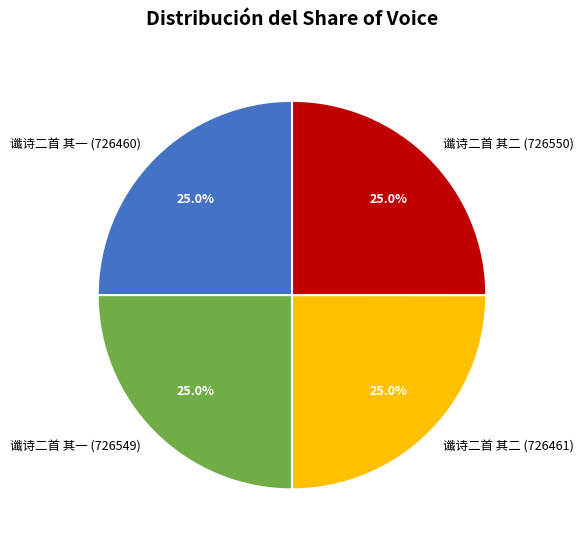

Is 谶诗二首 其二 (726461) the majority of the pie?

No